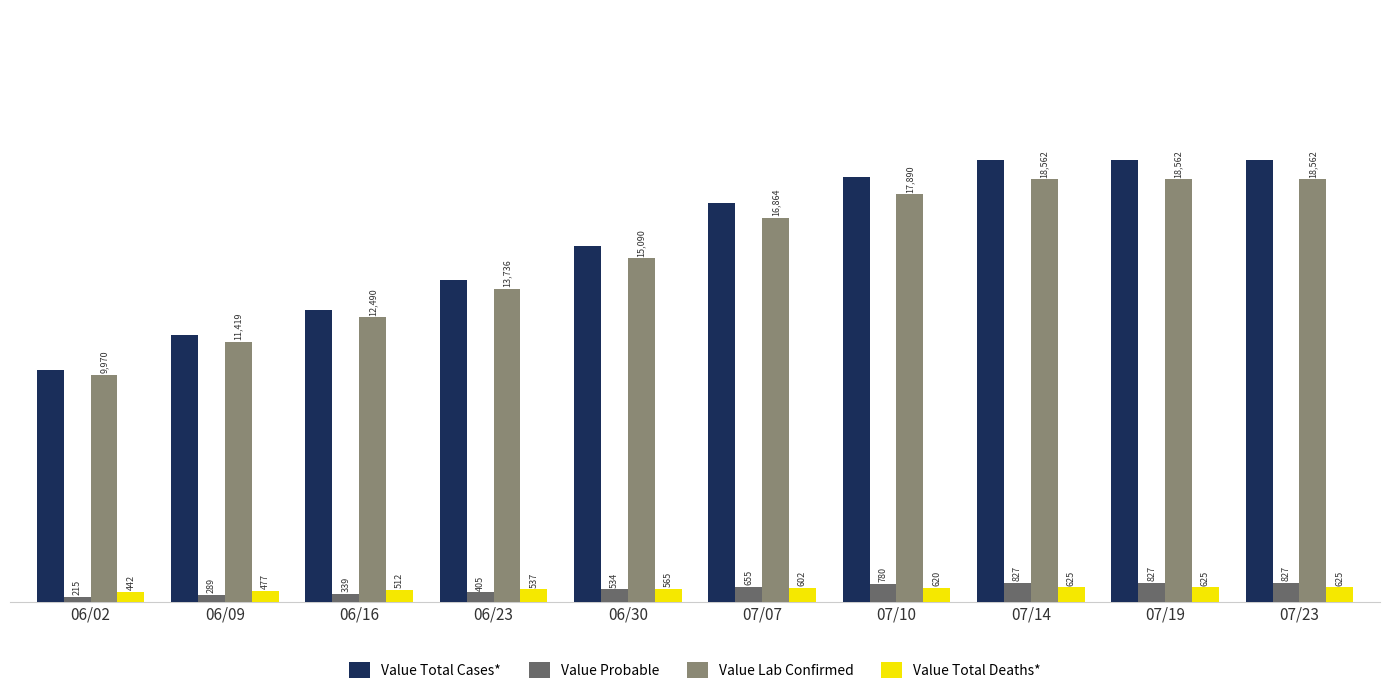

Which category has the lowest value in the Value Lab Confirmed series?

06/02